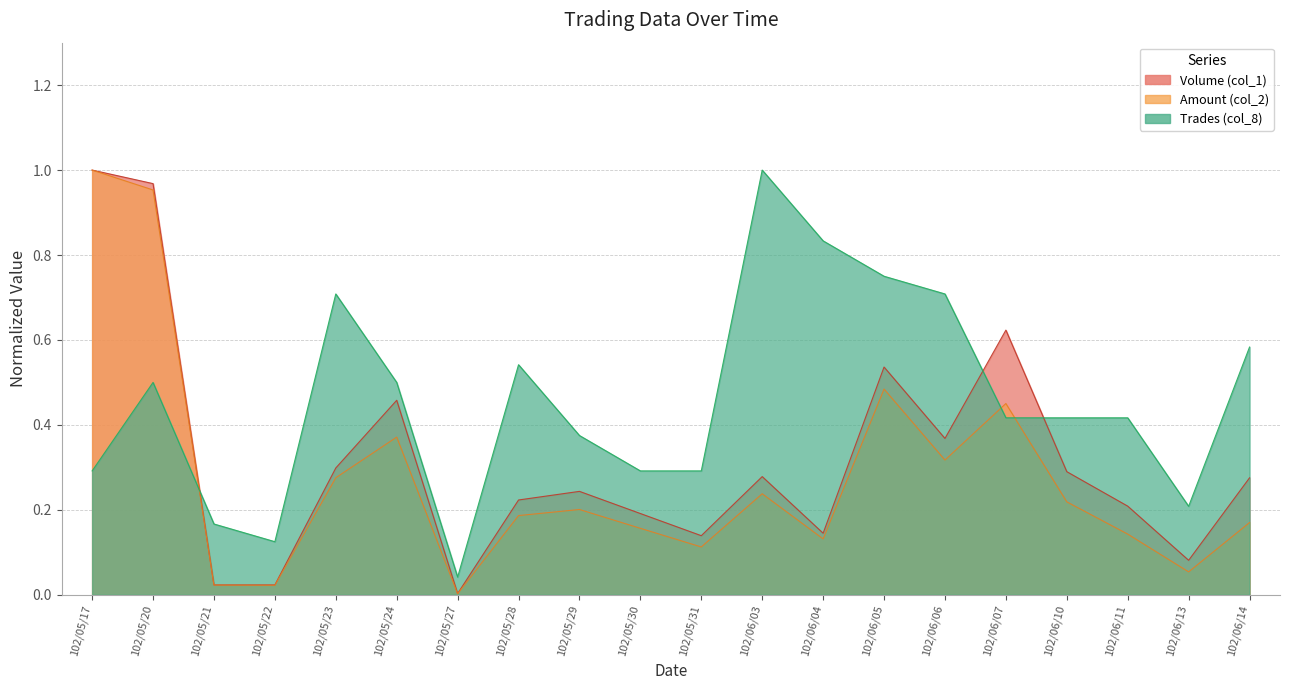

How many lines are shown in the chart?

3